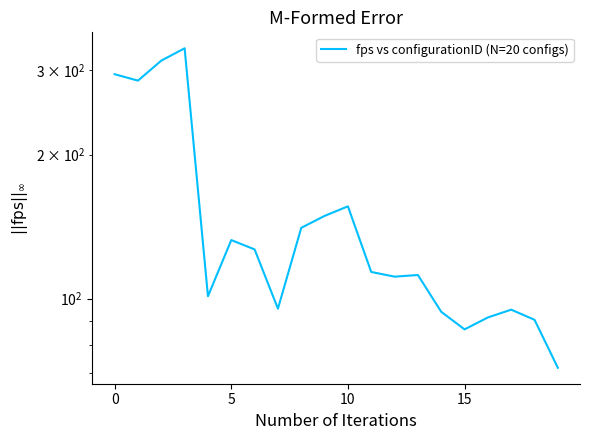

What is the value of the 5th point from the left?

101.2